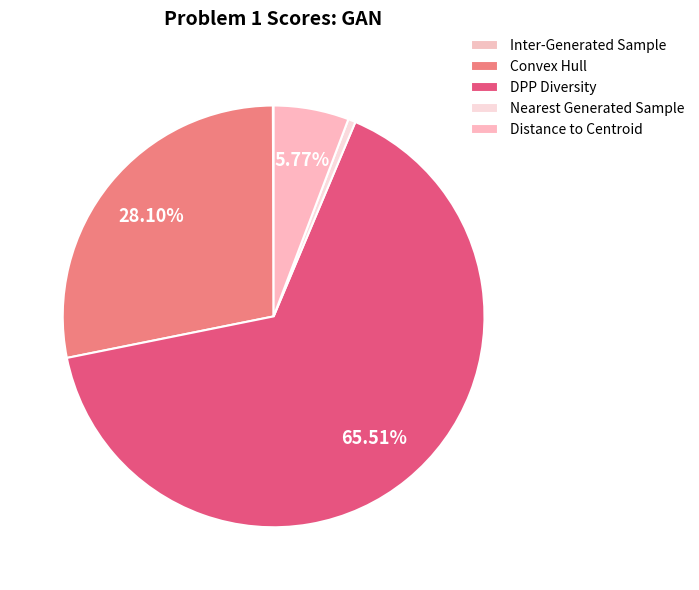

Do DPP Diversity and Convex Hull together represent more than half of the pie?

Yes